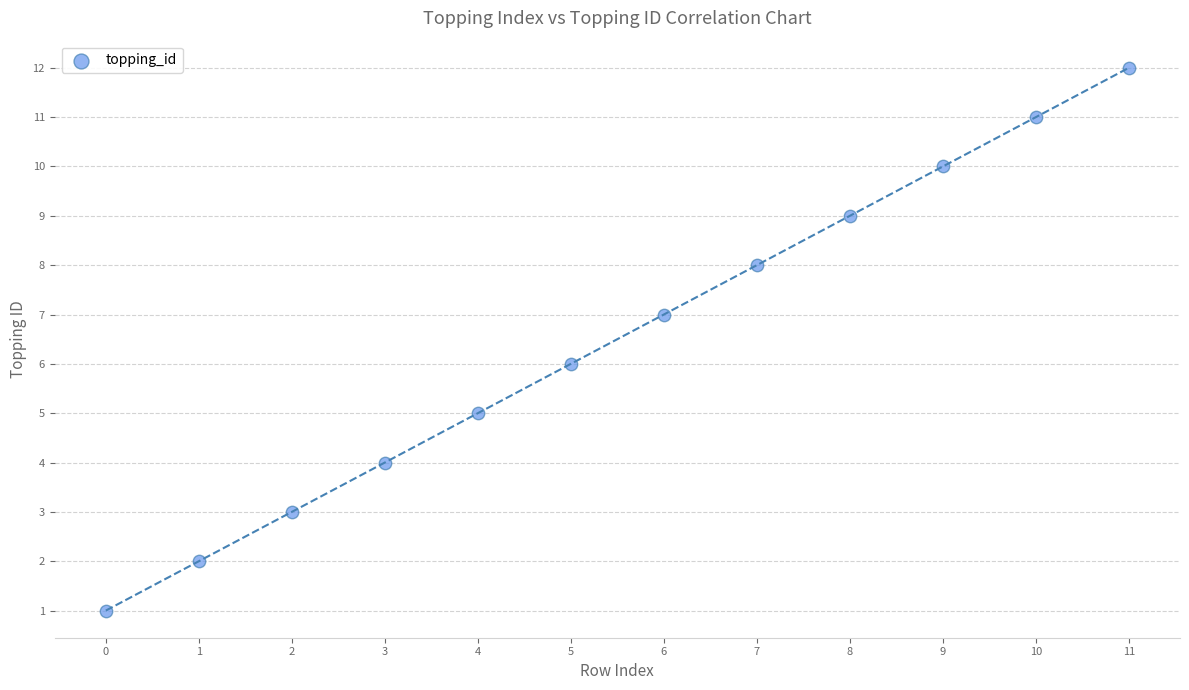

What is the range of Y values (max minus min)?

11